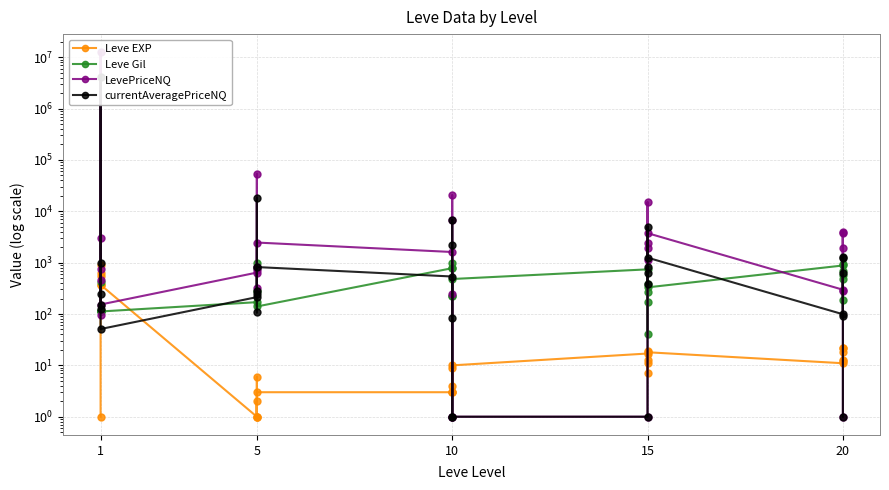

At which category does LevePriceNQ reach its first local valley?

1